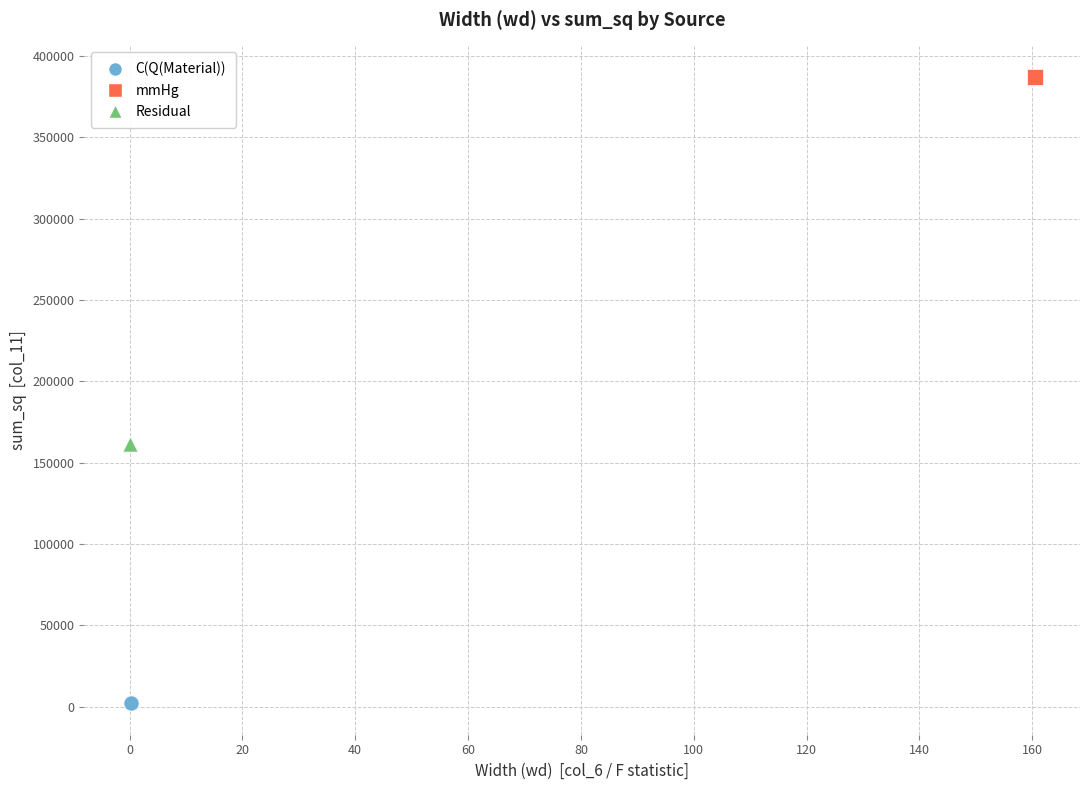

Which series contains the highest Y value?

mmHg